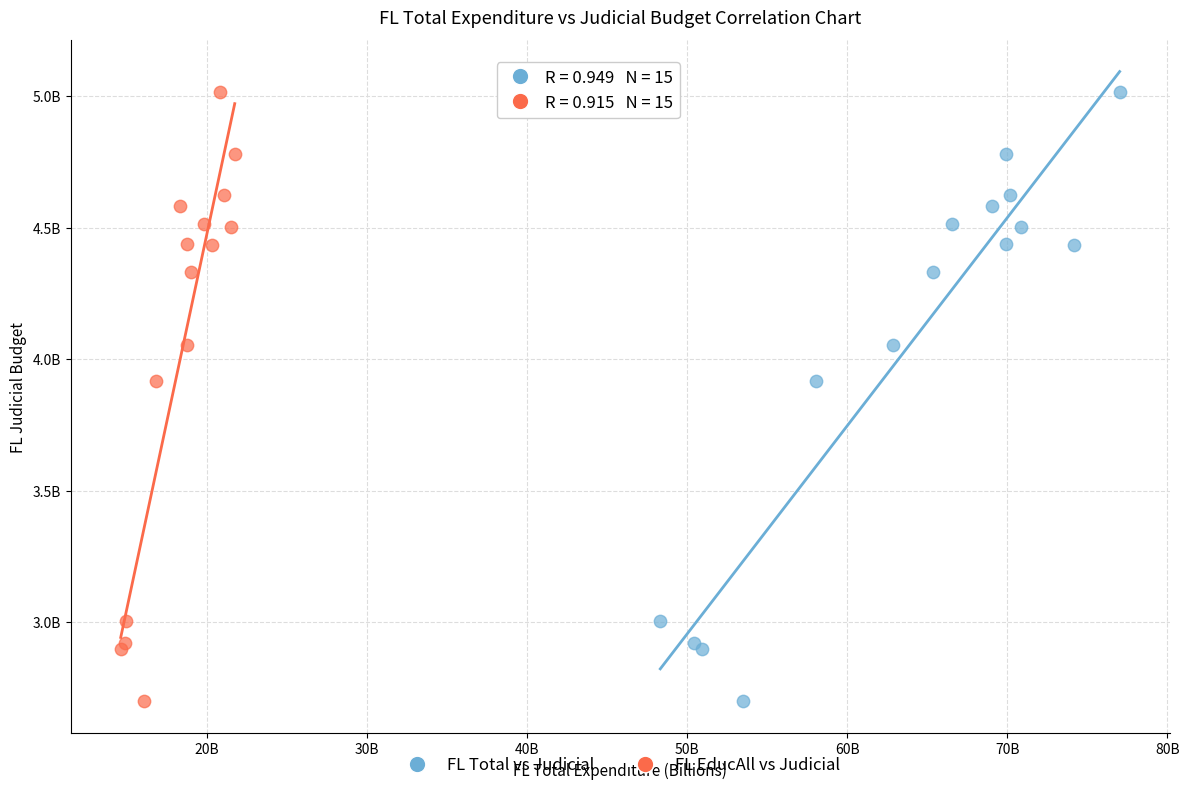

What are all the series names shown in the legend?

FL Total vs Judicial, FL EducAll vs Judicial